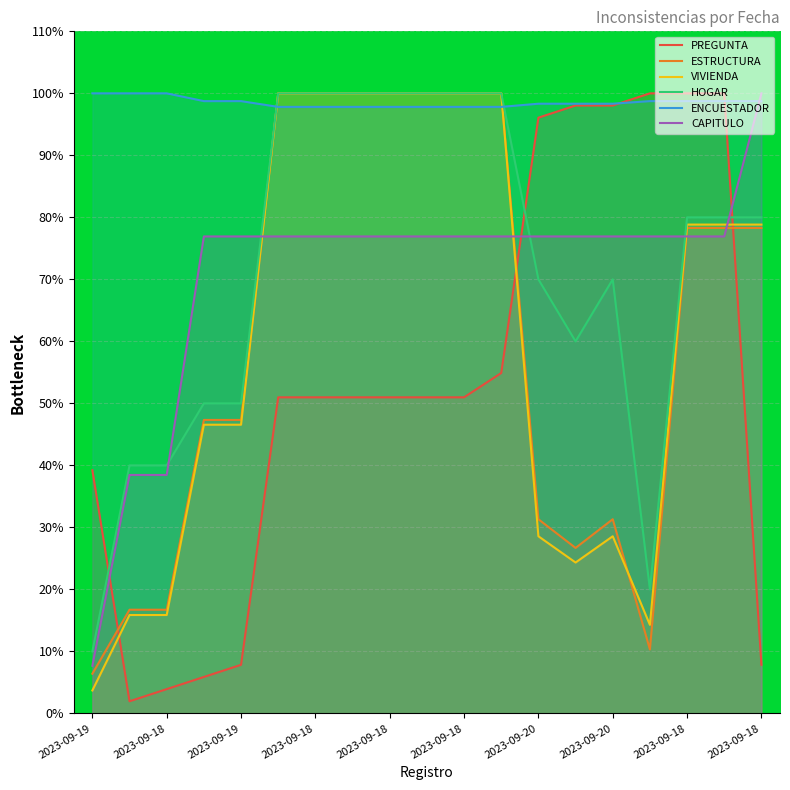

Rank the series by their maximum value, from highest to lowest.

PREGUNTA, ESTRUCTURA, VIVIENDA, HOGAR, ENCUESTADOR, CAPITULO